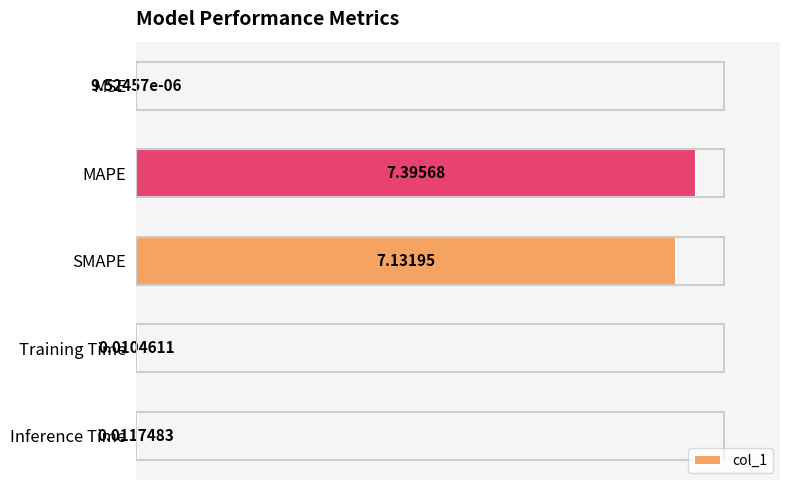

At which category does the chart reach its peak across all series?

MAPE